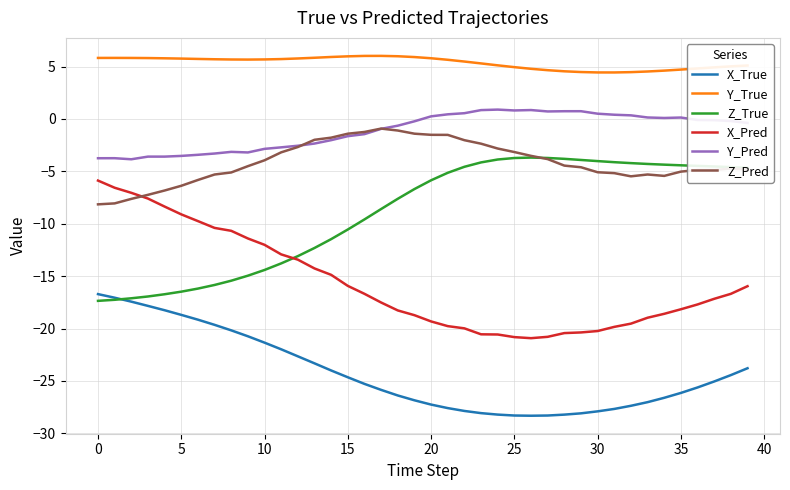

Is this an area chart (filled region under the line)?

No